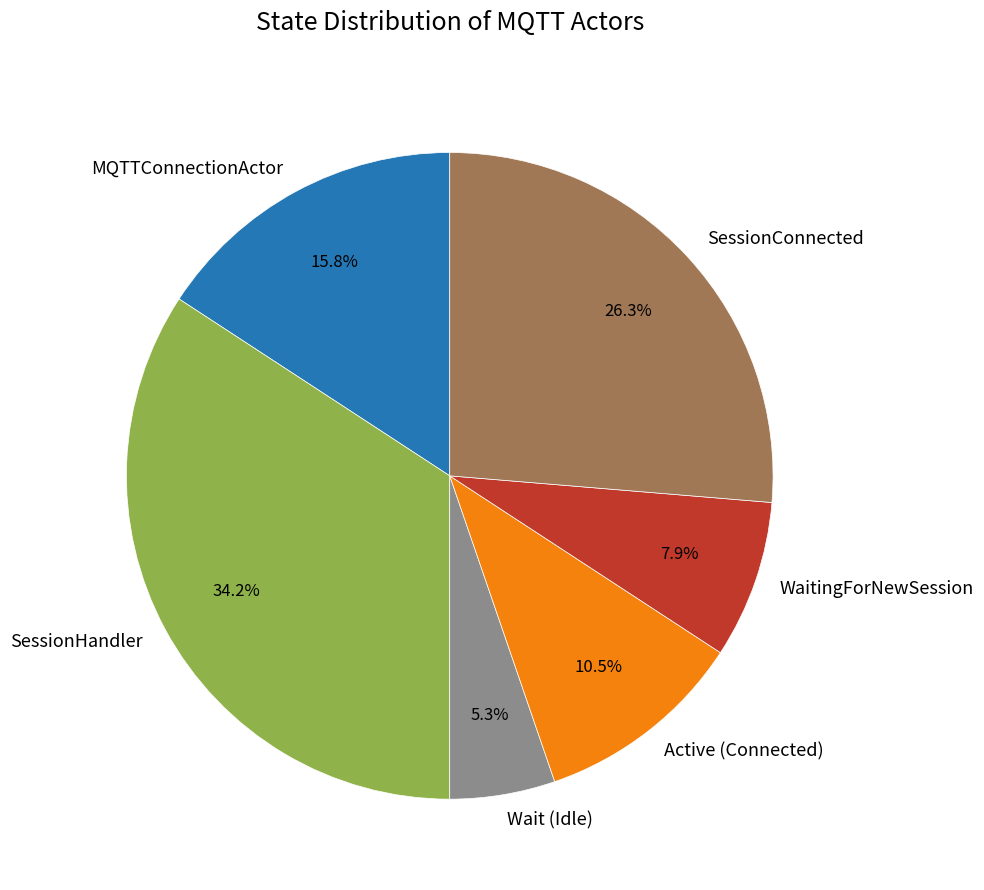

Approximately how many times larger is the value at WaitingForNewSession compared to MQTTConnectionActor?

0.5